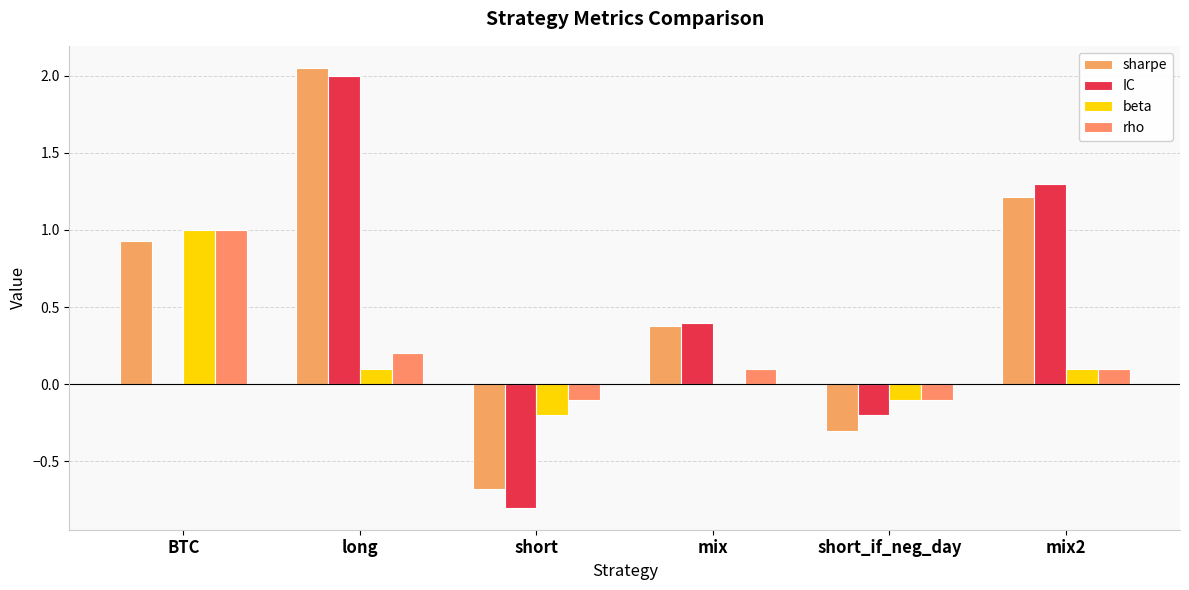

What is the difference between the second highest and second lowest values in the beta series?

0.2